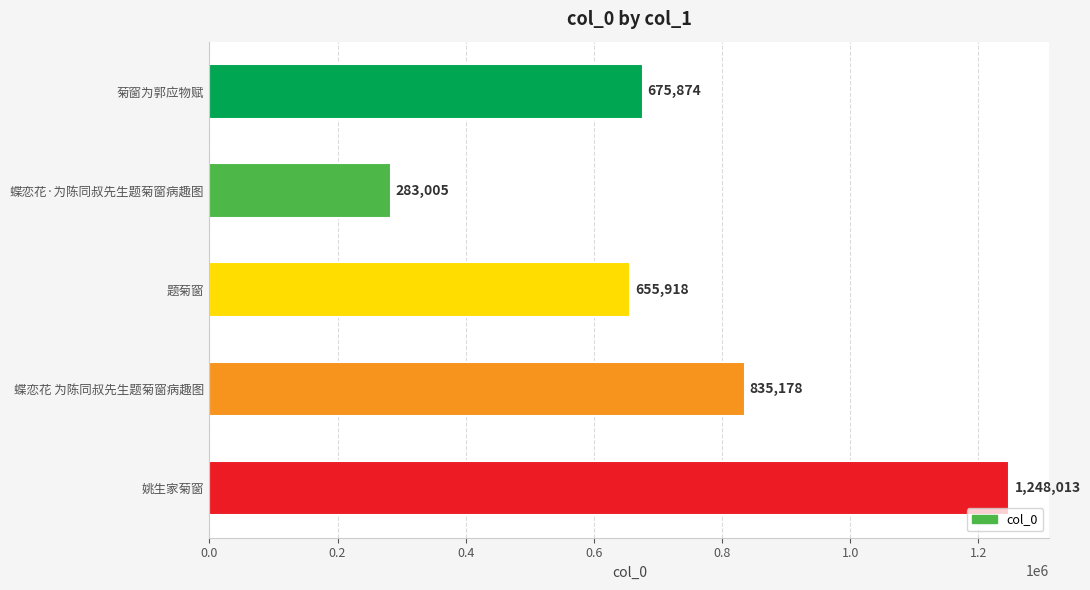

What is the average value?

739598